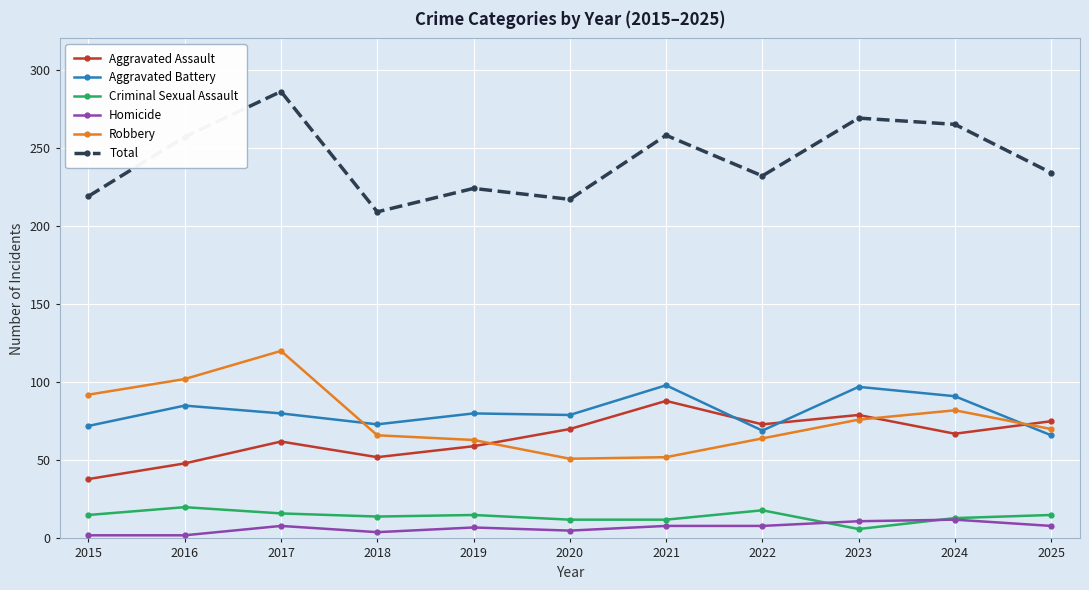

What is the difference between the Total values at 2021 and 2015?

39